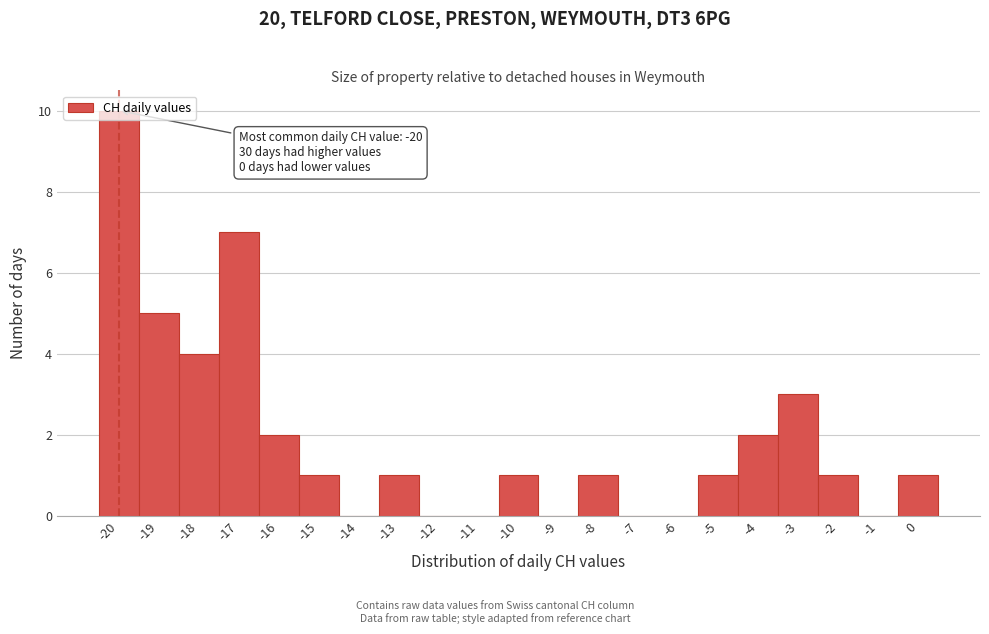

Over which range of the x-axis is the bar tallest?

-20.5 to -19.5